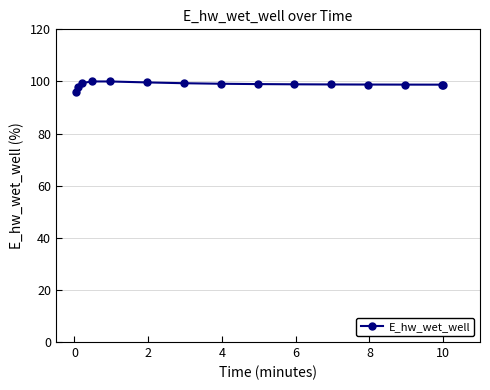

What is the smallest value displayed?

95.8